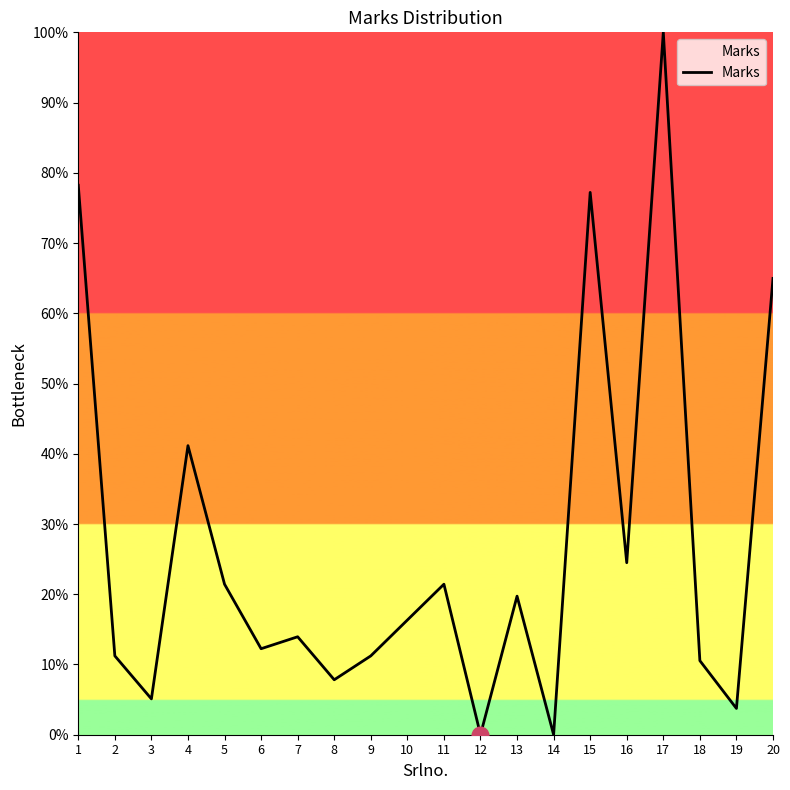

What is the value of the 15th point from the left?

0.8